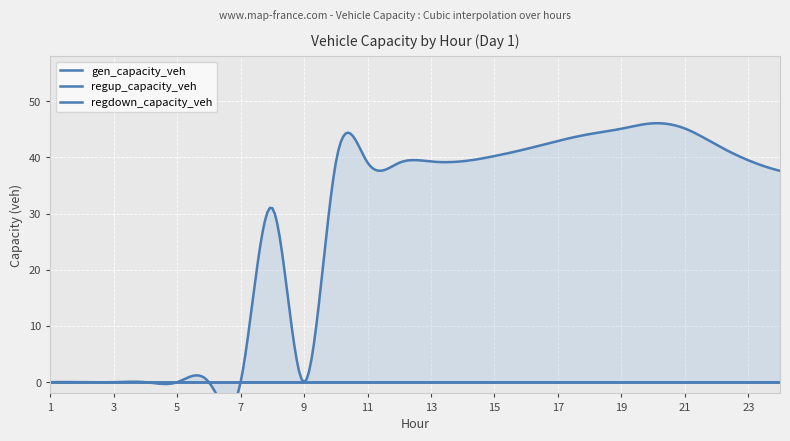

At which category is the sum across all series the highest?

20